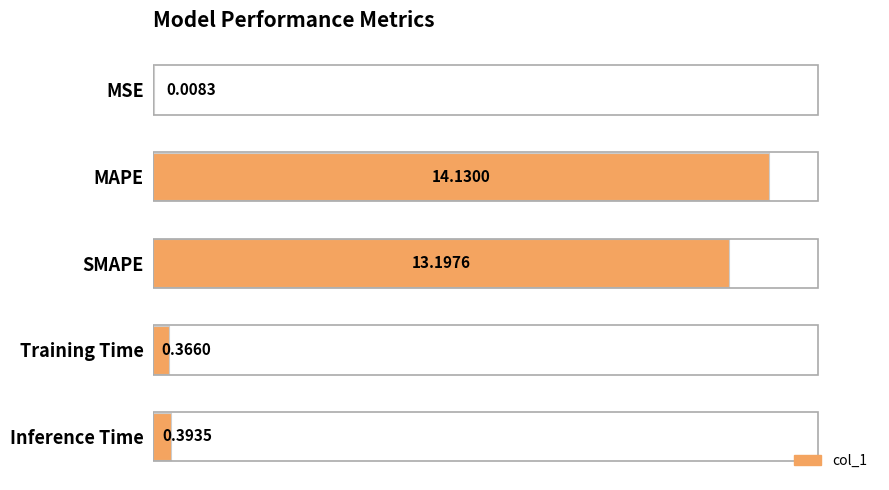

Which has a higher value, Inference Time or MSE?

Inference Time